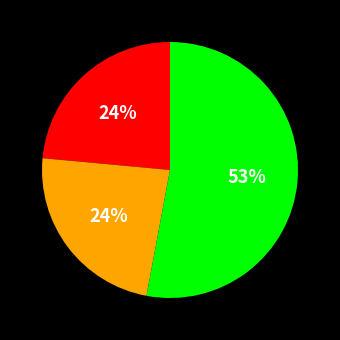

To the nearest percent, what is the difference between the largest and smallest slice percentages?

29%